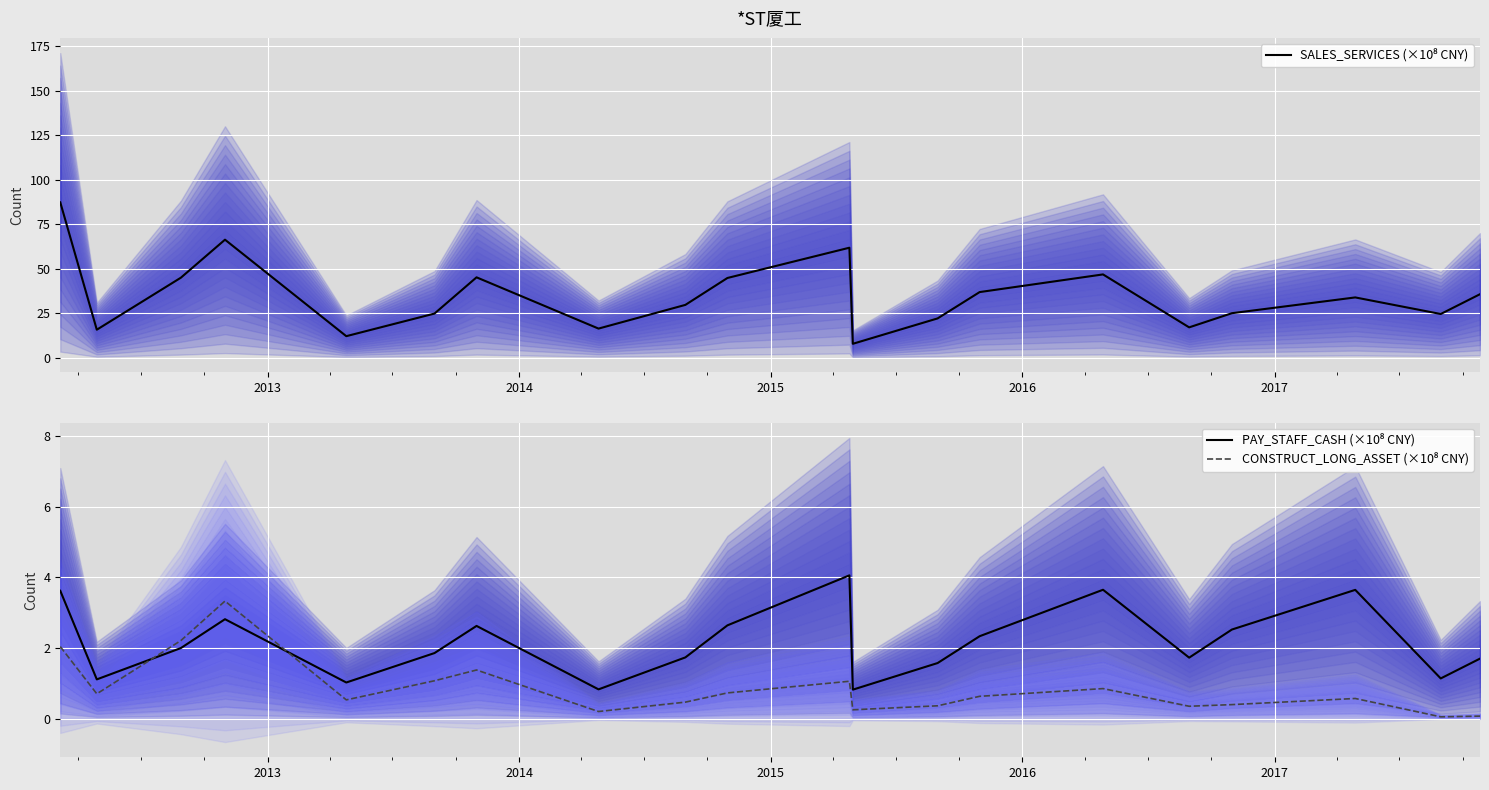

What is the lowest value of the SALES_SERVICES (×10⁸ CNY) series?

7.9